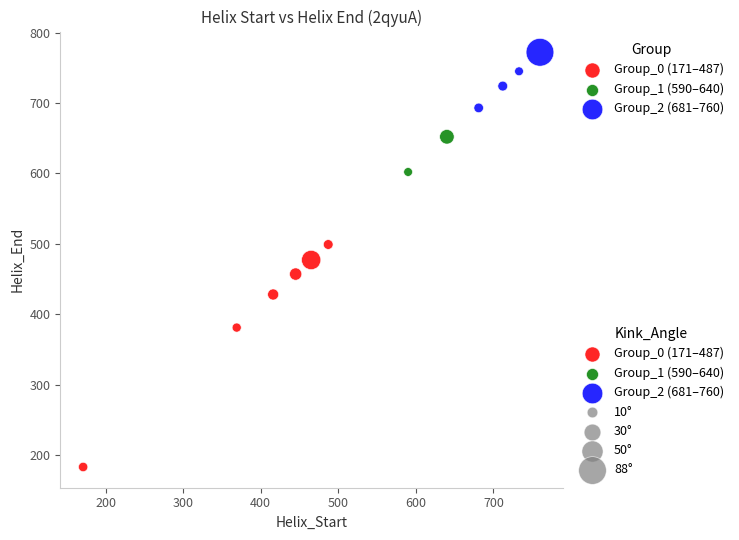

Which series contains the lowest Y value?

Group_0 (171–487)